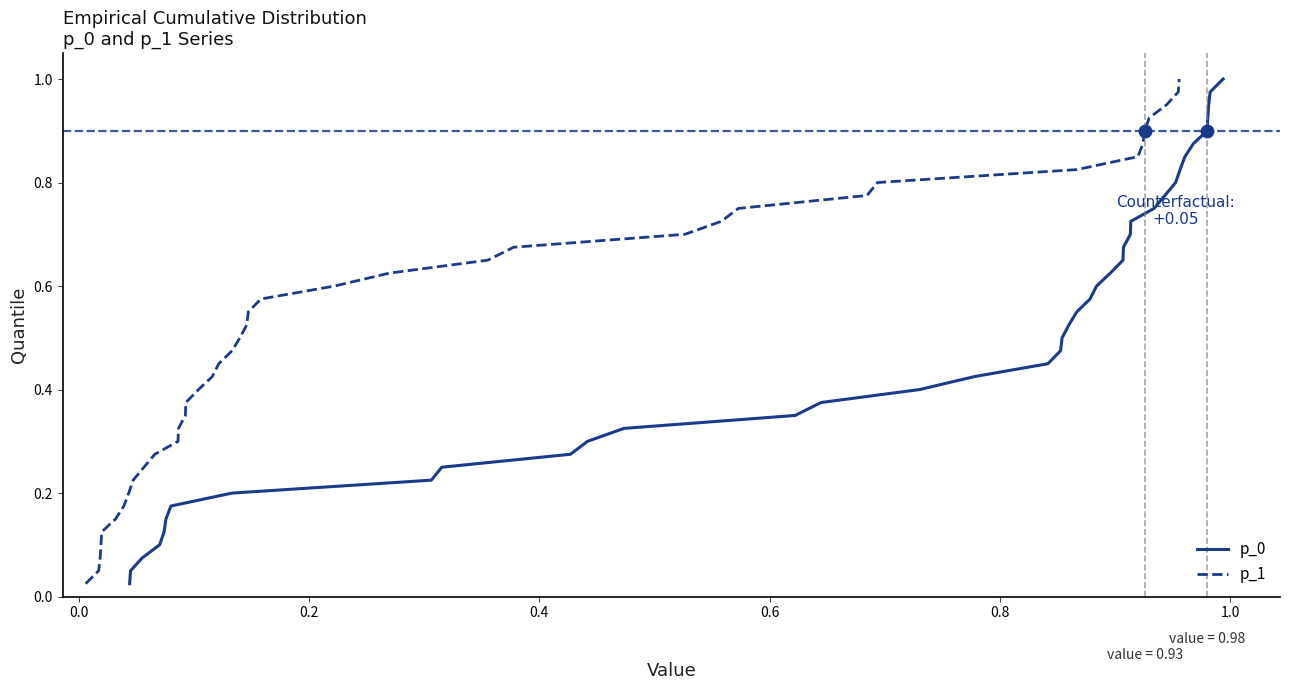

What are all the series names shown in the legend?

p_0, p_1